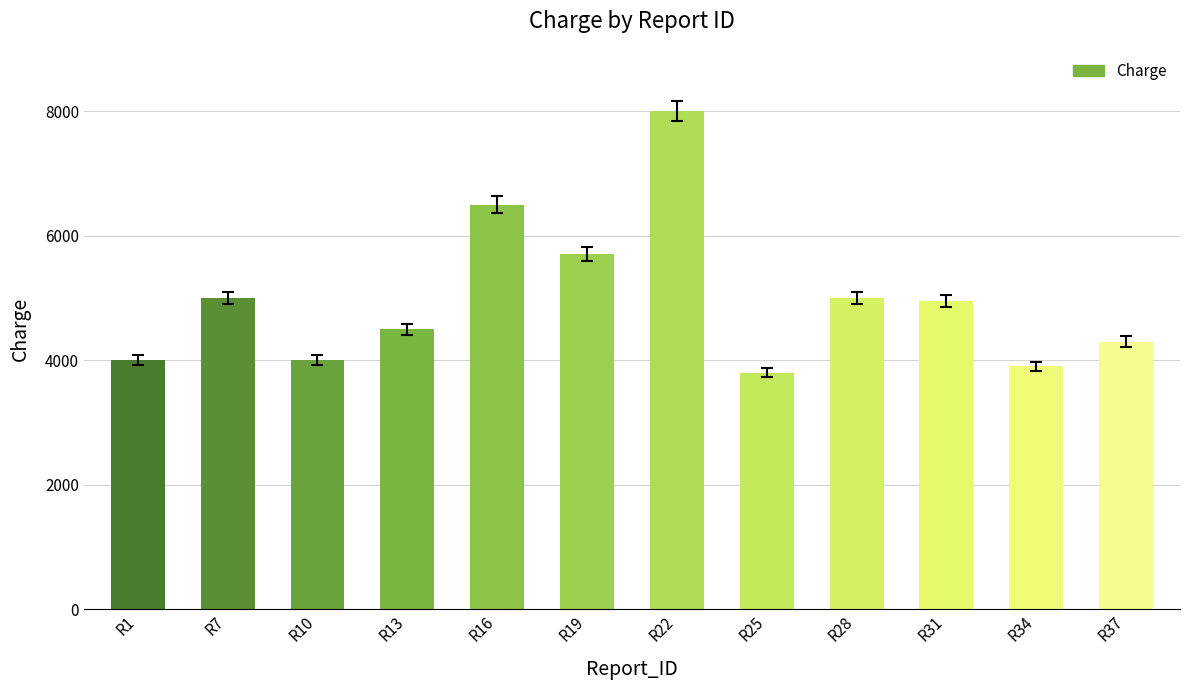

Where does the data first go above 4950?

R7